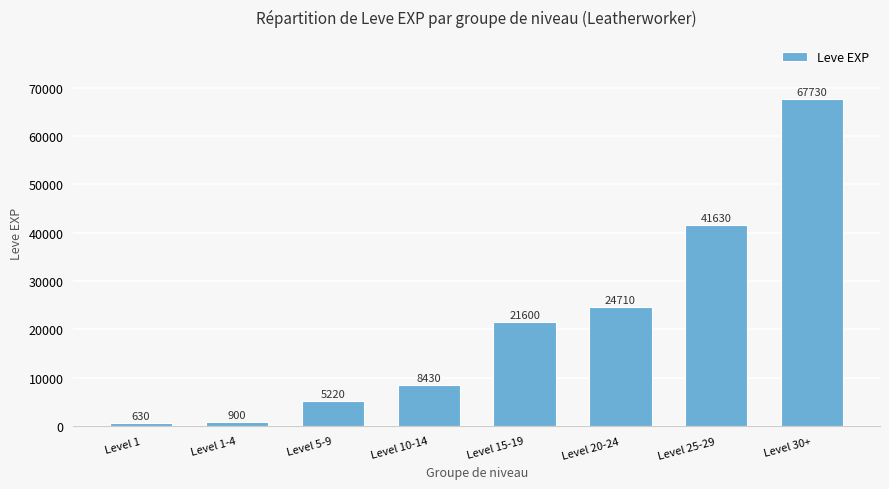

List the labels in order of value, largest first.

Level 30+, Level 25-29, Level 20-24, Level 15-19, Level 10-14, Level 5-9, Level 1-4, Level 1